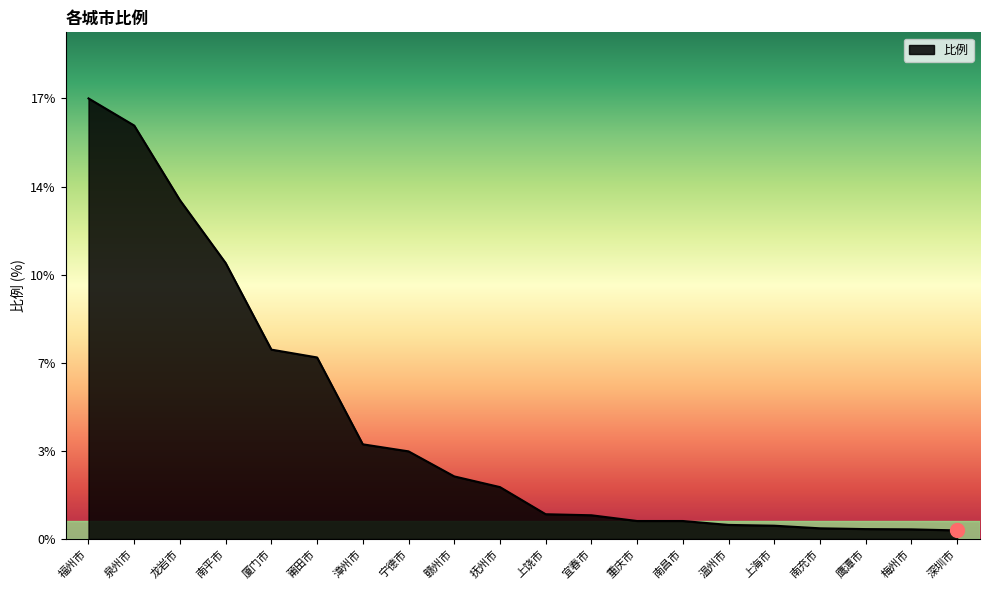

The value at 南充市 is 0.2. True or false?

False